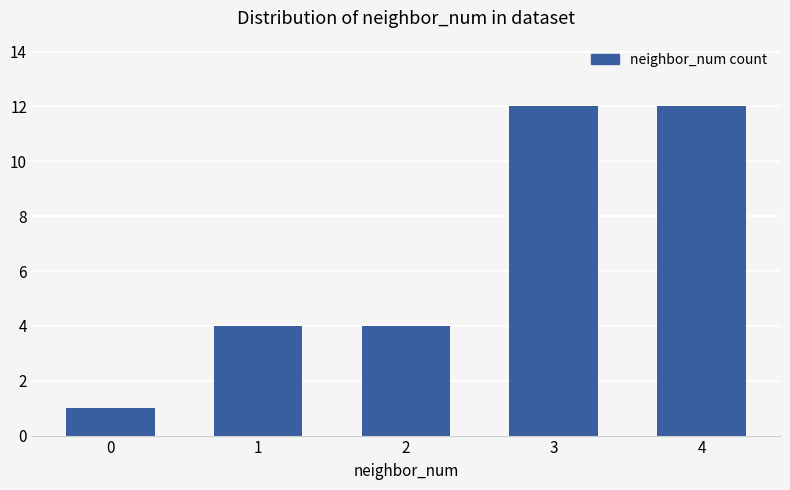

True or false: the data shows 4 at 1.

True